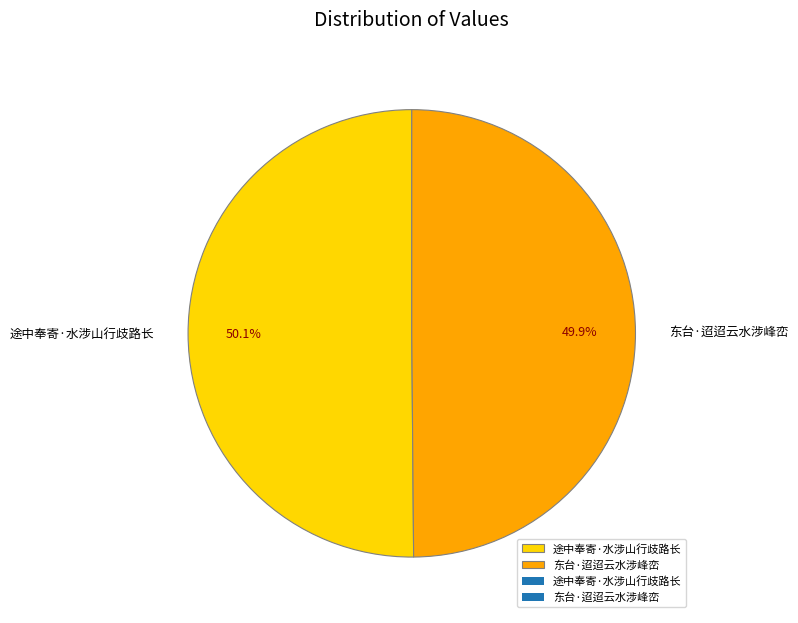

Is there a majority slice in this chart?

Yes